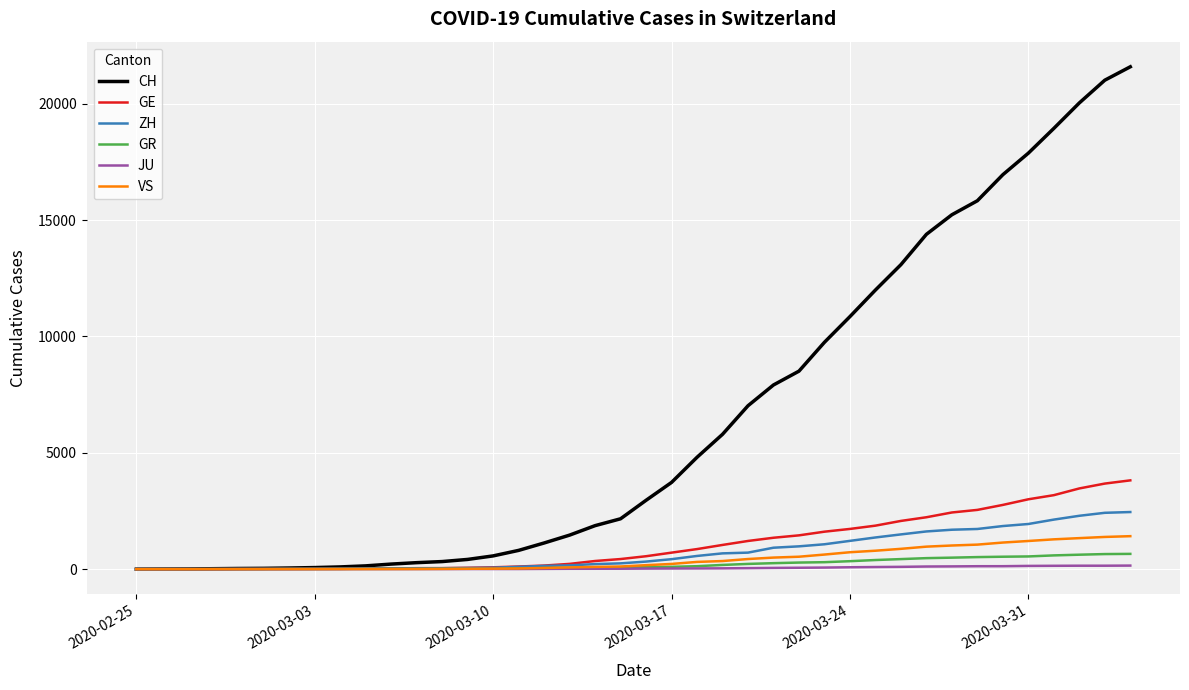

Which series has the largest total across all categories?

CH